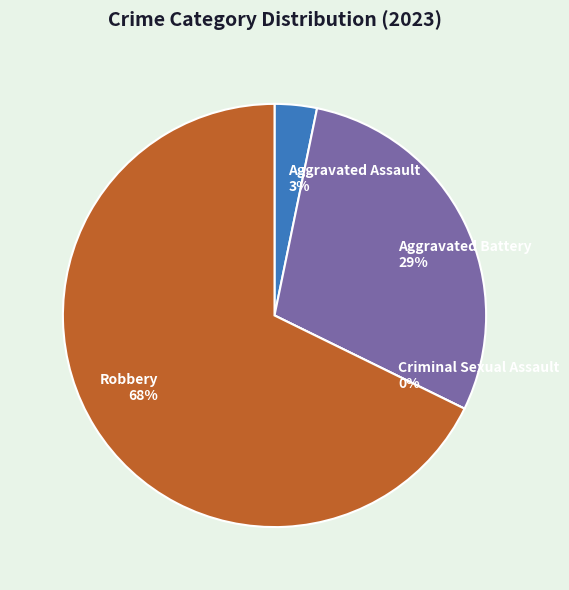

Rank the categories by value from lowest to highest.

Criminal Sexual Assault, Aggravated Assault, Aggravated Battery, Robbery